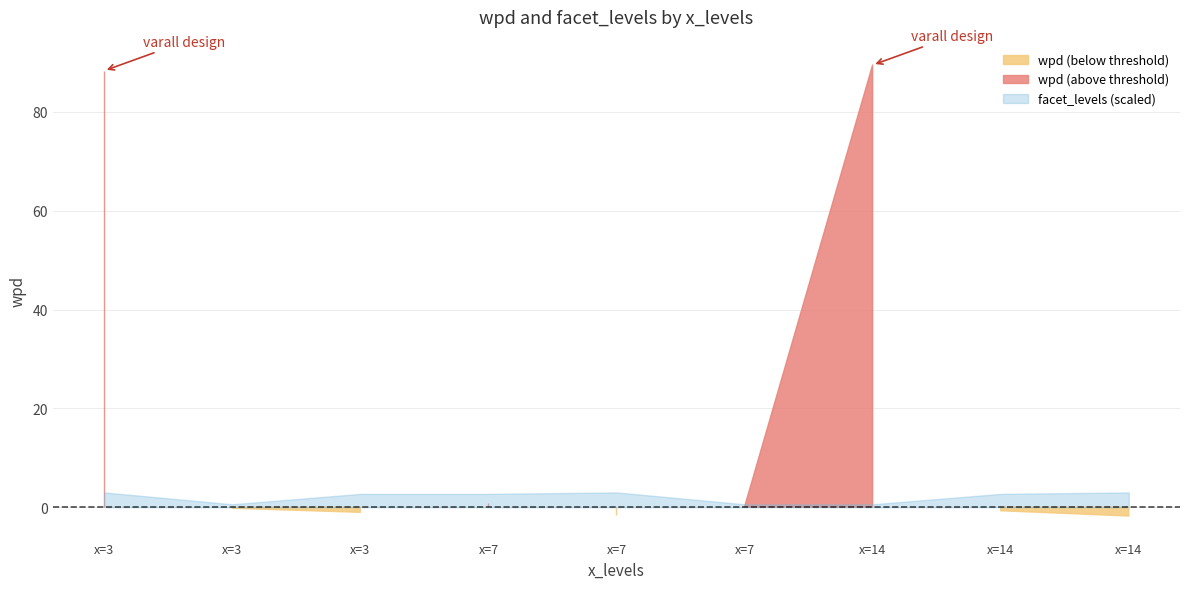

What is the average value of the wpd series?

19.3